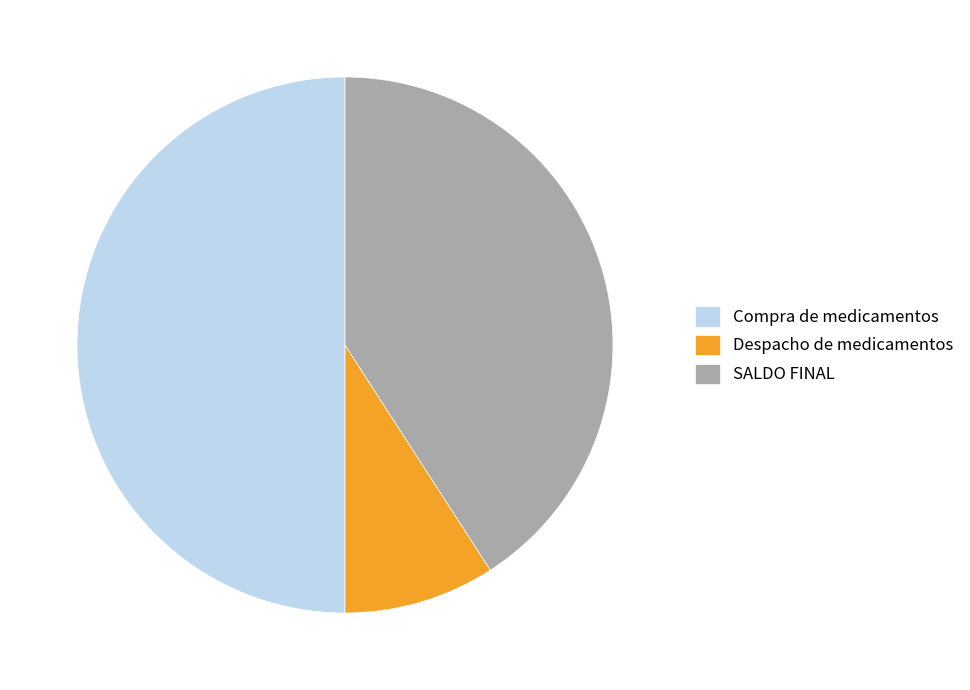

How many slices are in this pie chart?

3